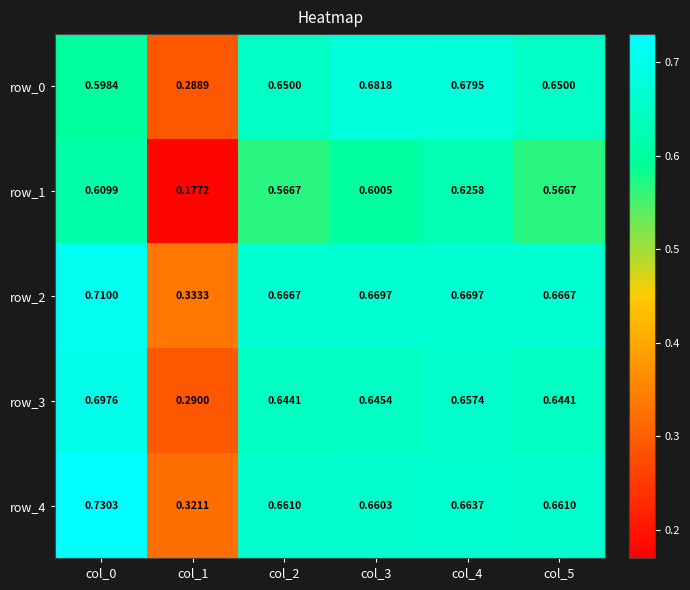

True or false: row_0 has a value of 0.7 at col_4.

True